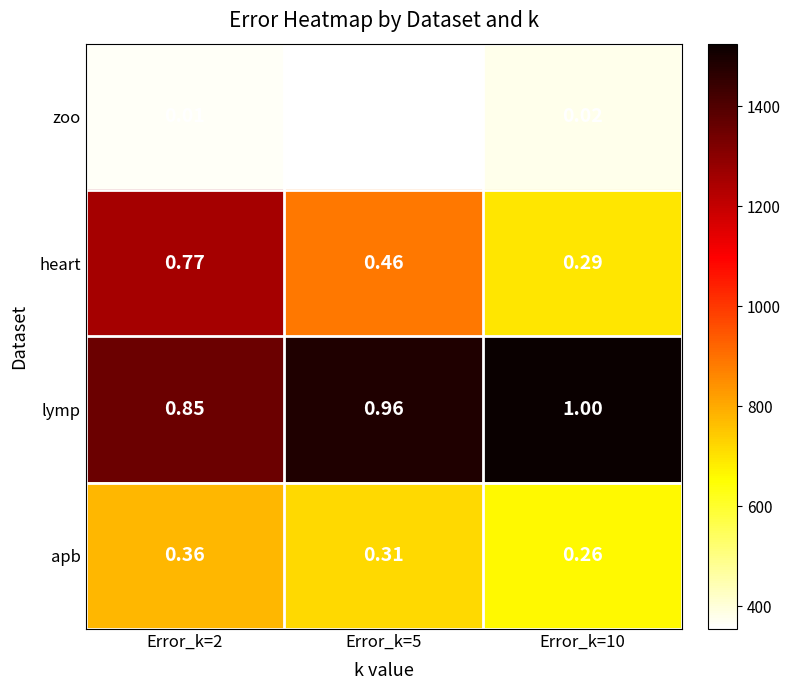

At Error_k=10, list the series in order from smallest to largest.

zoo, apb, heart, lymp